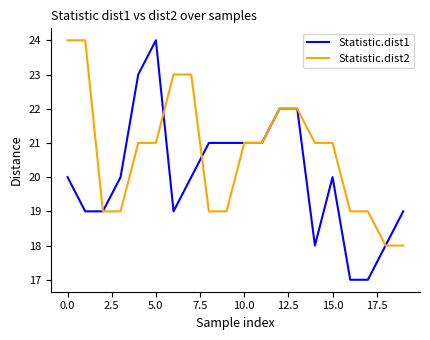

List the series in order of their overall mean, highest first.

Statistic.dist2, Statistic.dist1